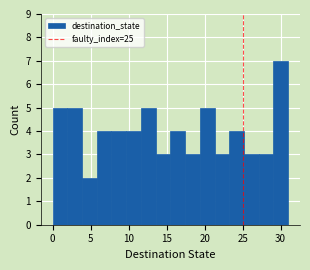

Read against the x-axis, roughly where is the centre of the tallest bar?

30.0